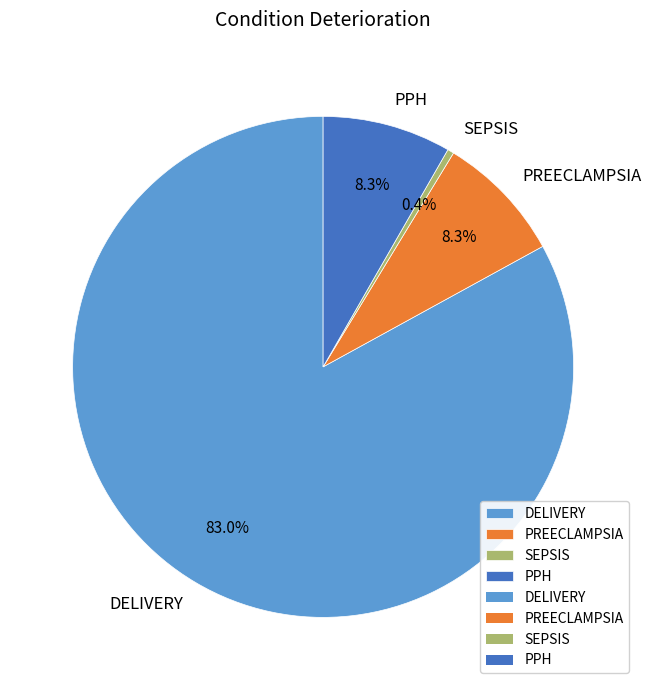

Approximately how many times larger is the value at PPH compared to SEPSIS?

20.0